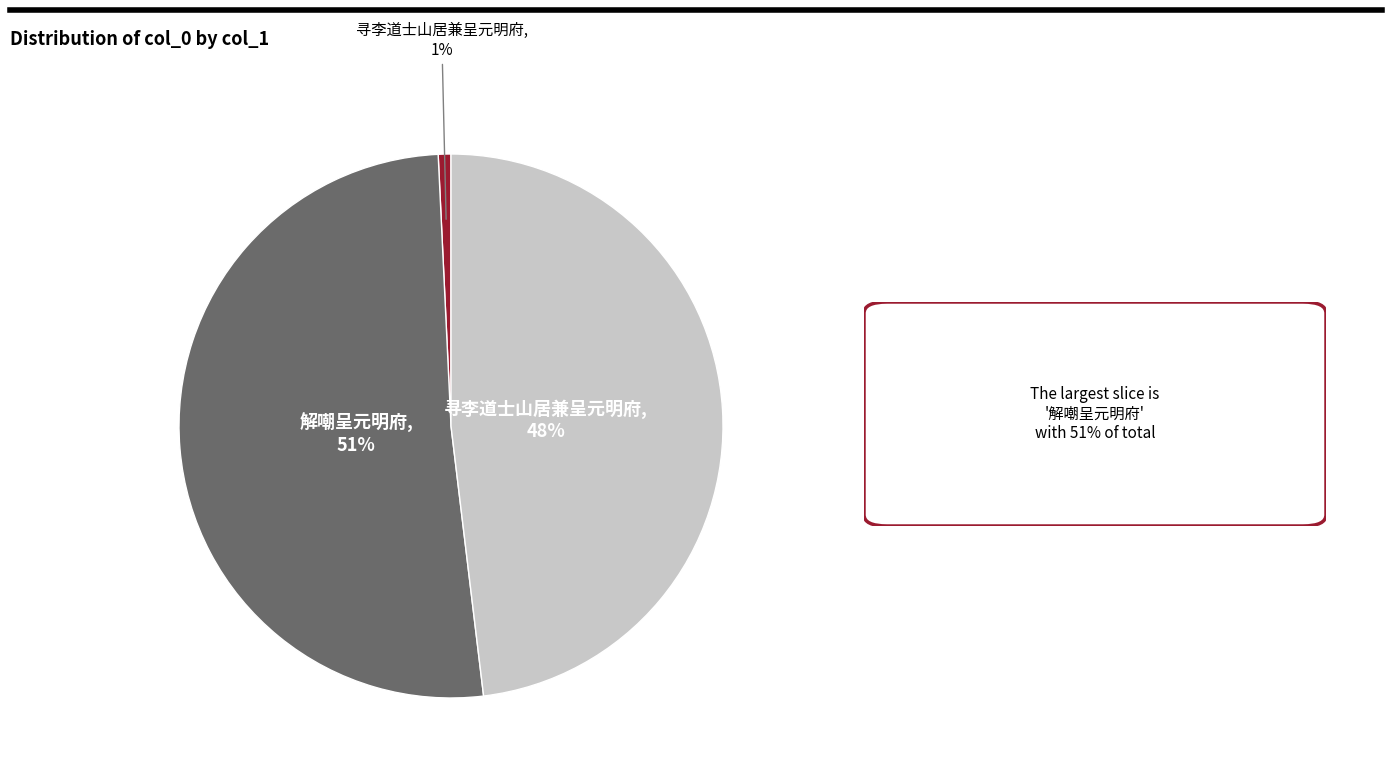

Does any single category account for the majority?

Yes